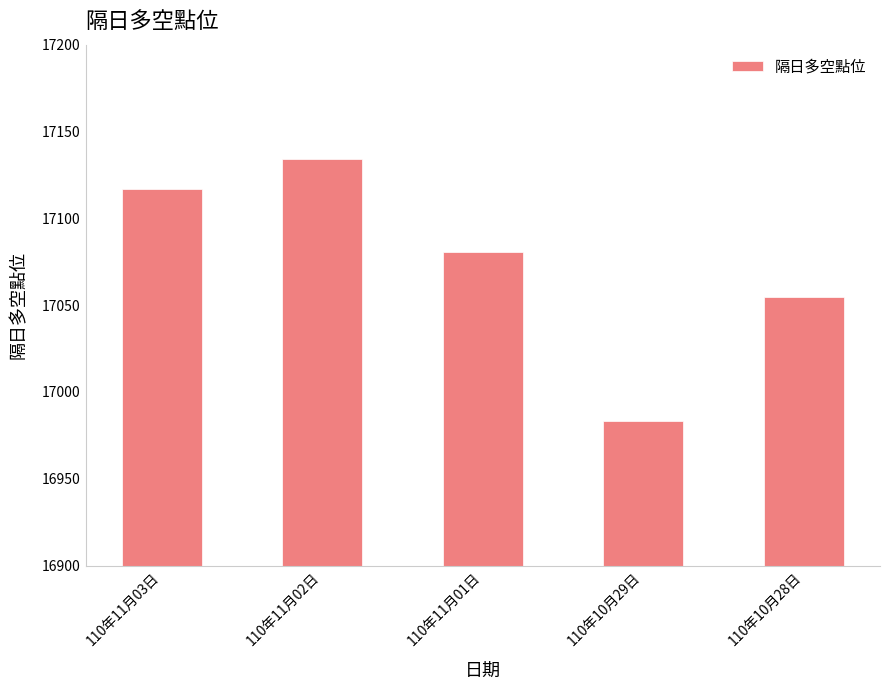

What is the difference between the maximum and minimum values?

150.6